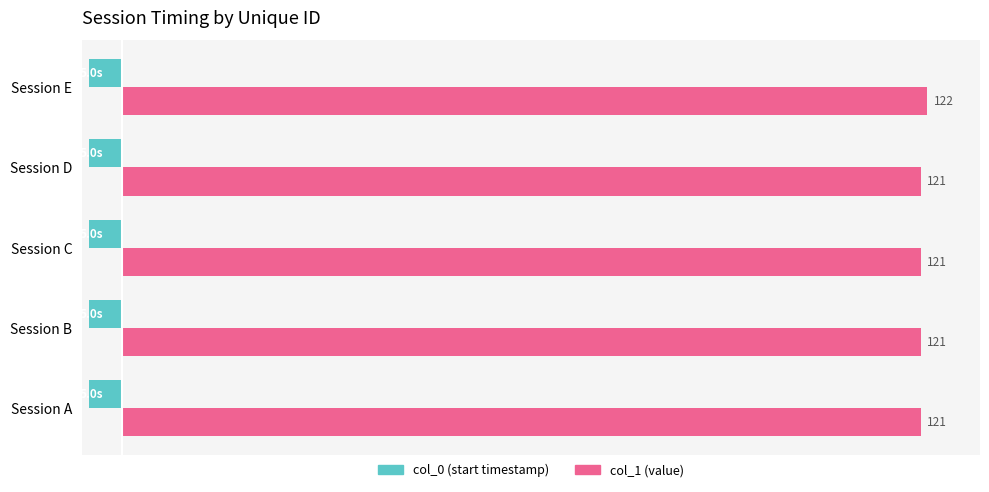

At which category is the sum across all series the highest?

Session E